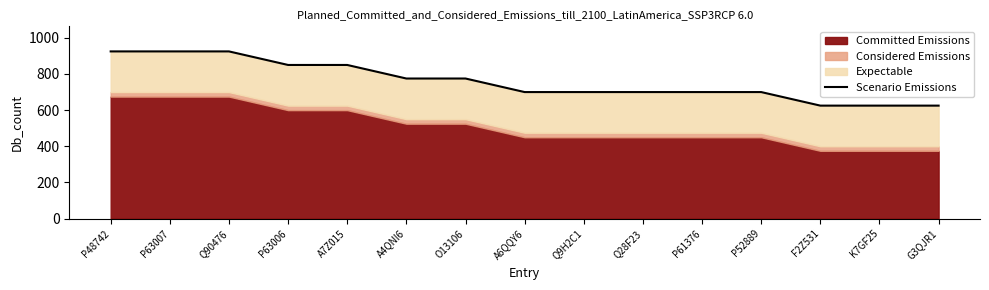

Is it true that the value at A7Z015 is 1427?

False